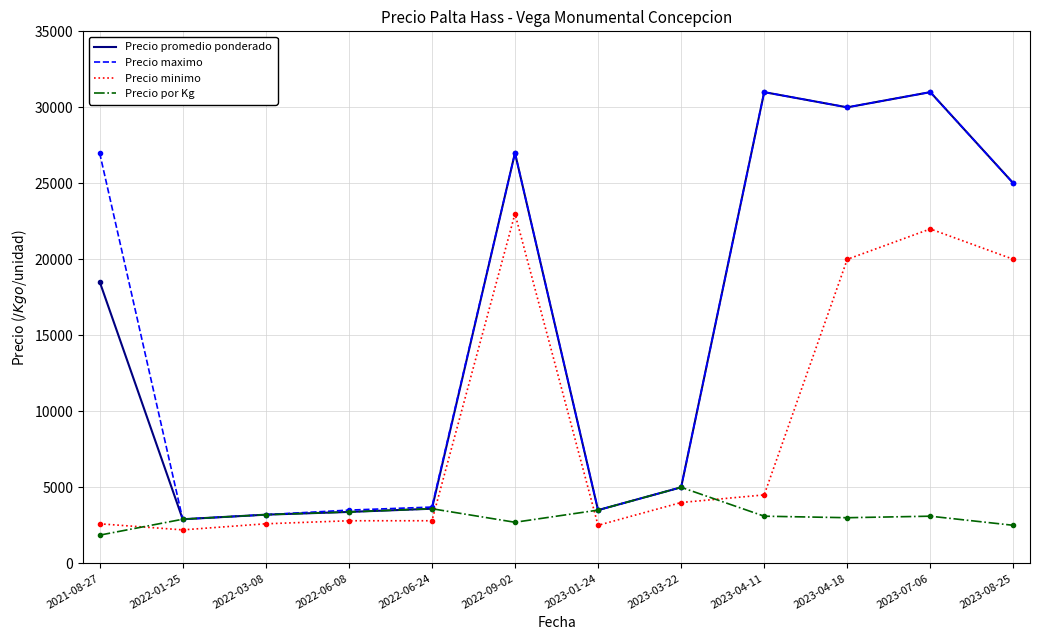

The value of Precio por Kg at 2023-01-24 is 3500. True or false?

True